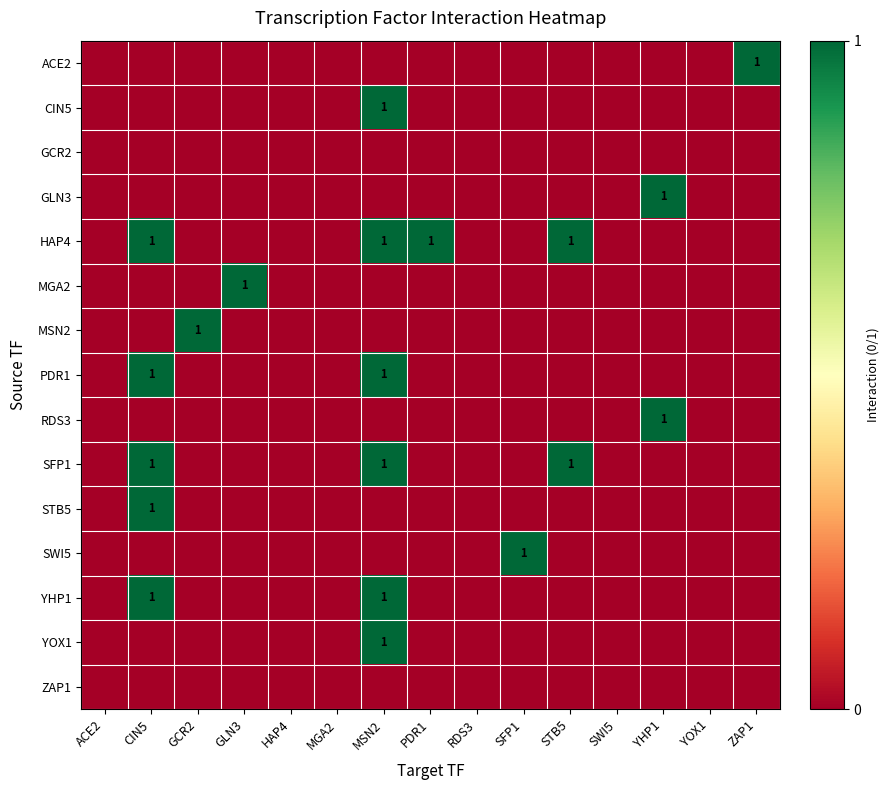

Rank the categories by MGA2 value from highest to lowest.

GLN3, ACE2, CIN5, GCR2, HAP4, MGA2, MSN2, PDR1, RDS3, SFP1, STB5, SWI5, YHP1, YOX1, ZAP1